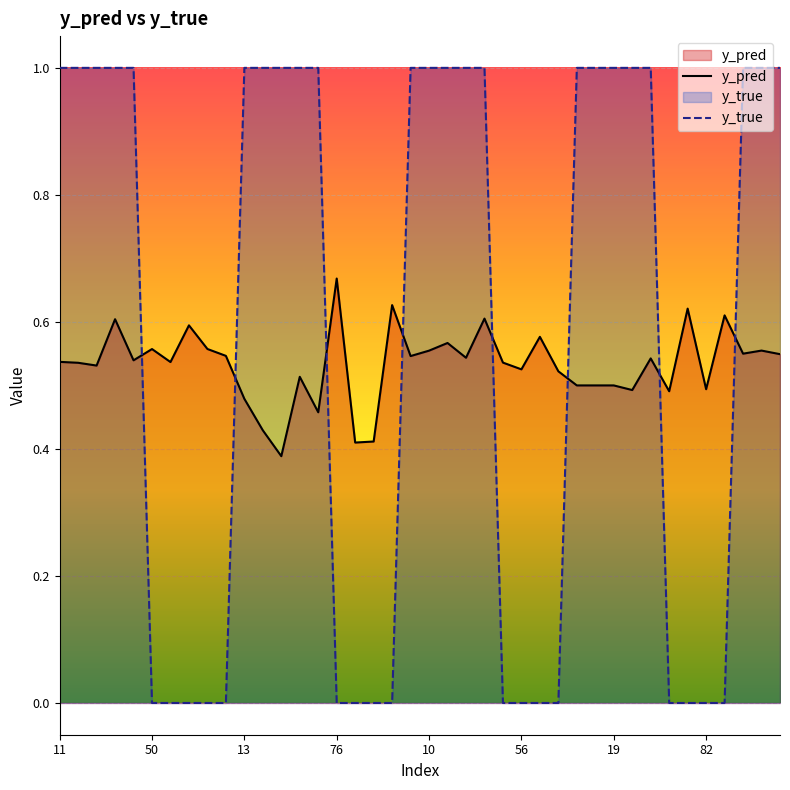

What are all the series names shown in the legend?

y_pred, y_true